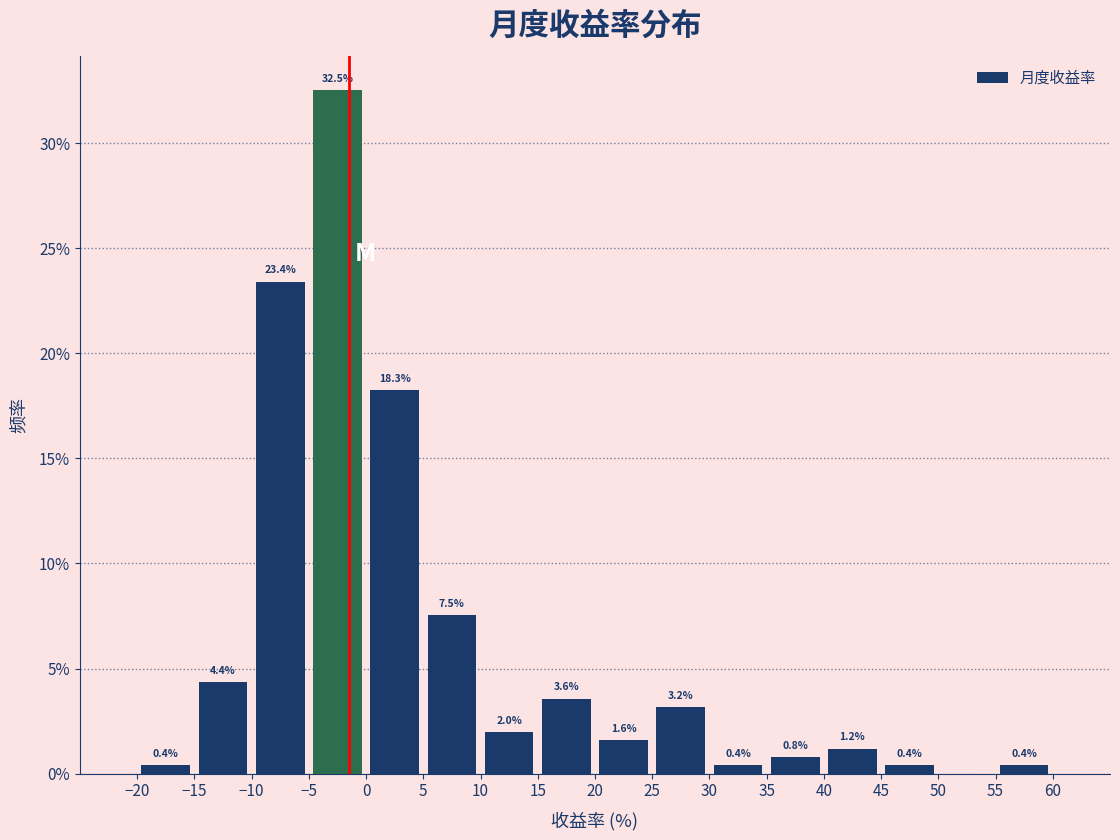

Which range on the x-axis has the tallest bar?

-5 to 0